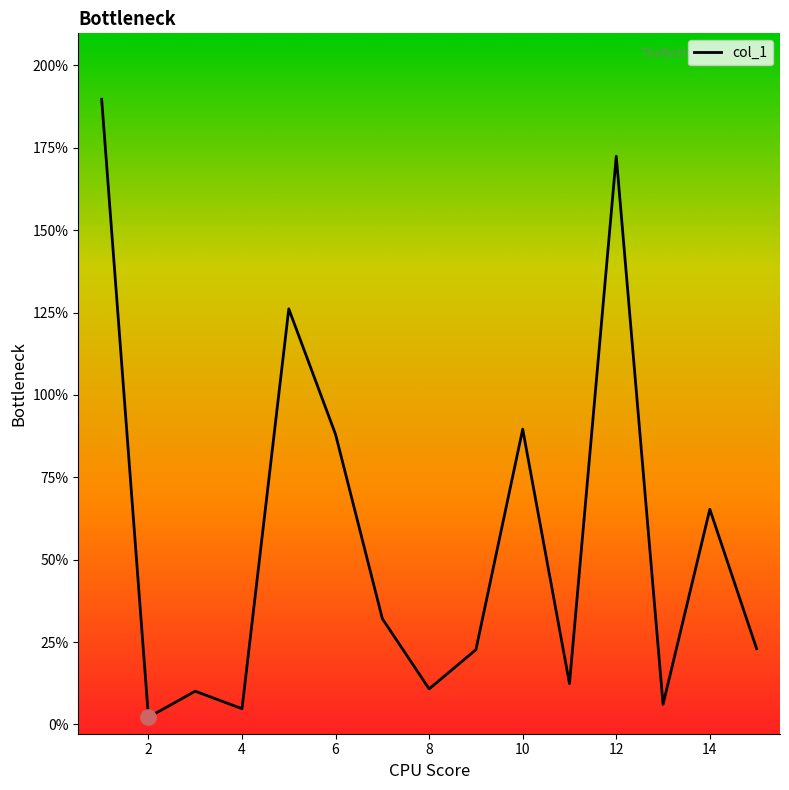

What is the greatest value displayed?

189.7